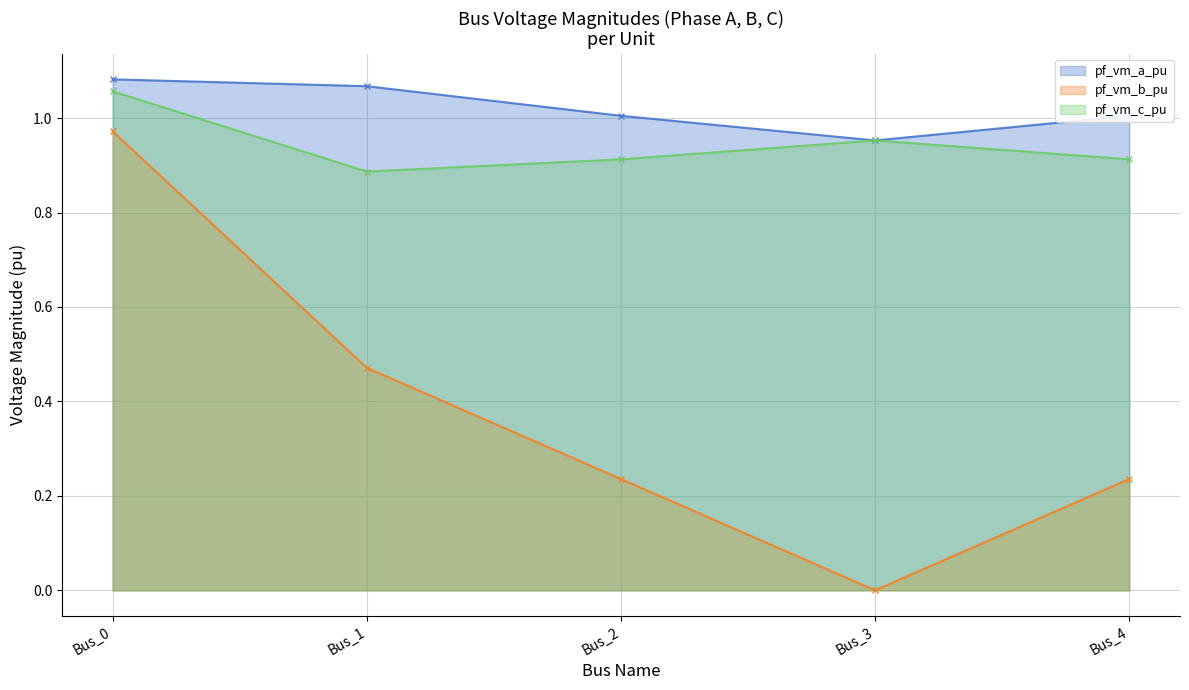

True or false: pf_vm_a_pu and pf_vm_b_pu intersect in this chart.

False